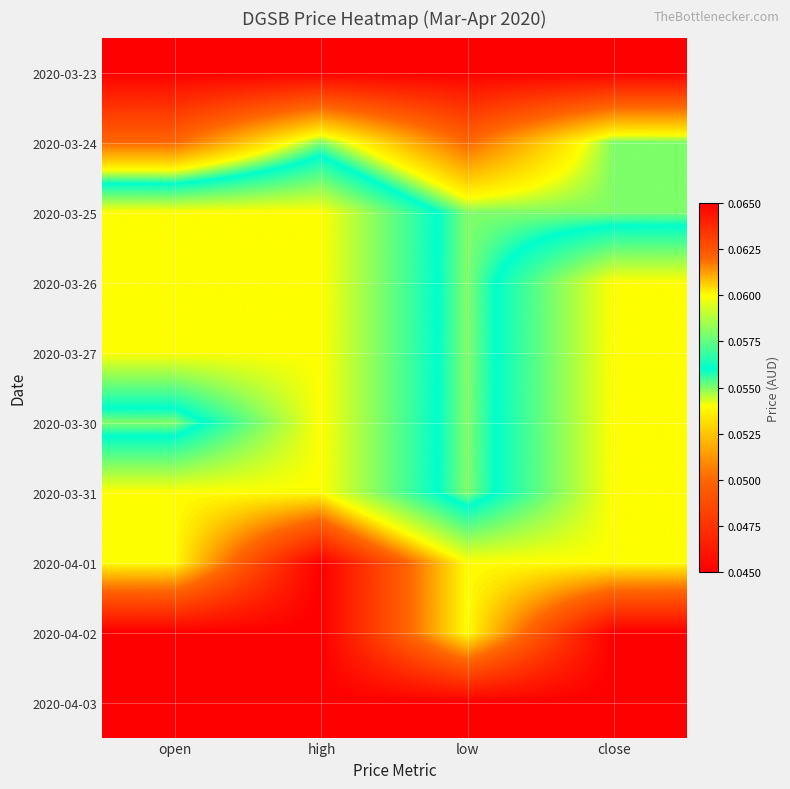

What is the maximum value shown in the chart?

0.1